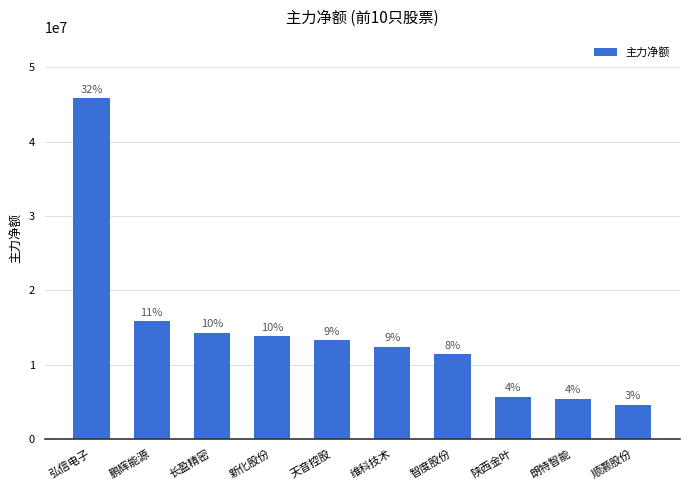

Does the chart contain any negative values?

No